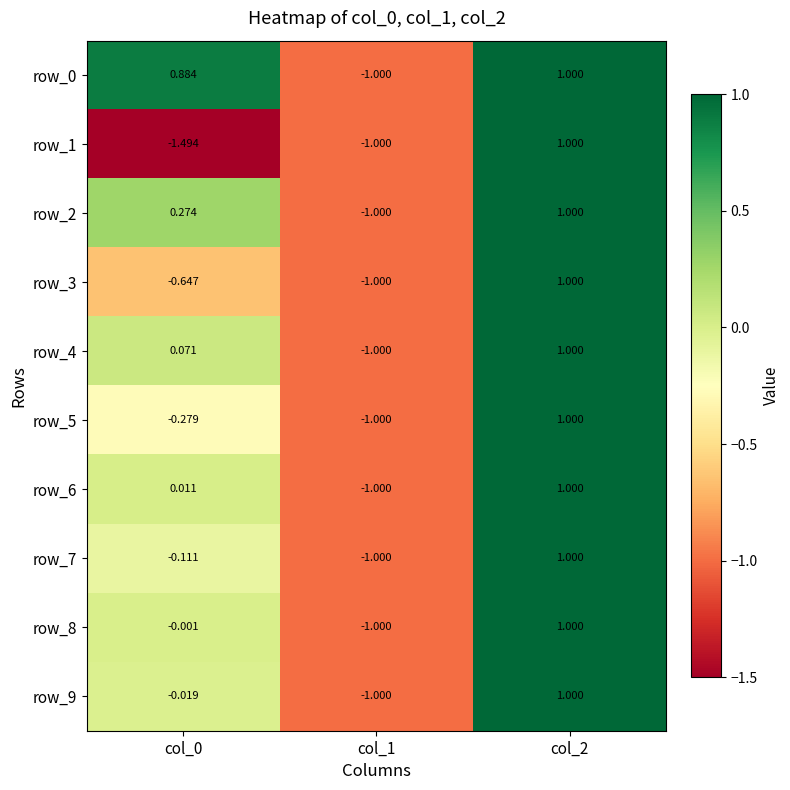

What is the difference between the row_3 values at col_2 and col_1?

2.0